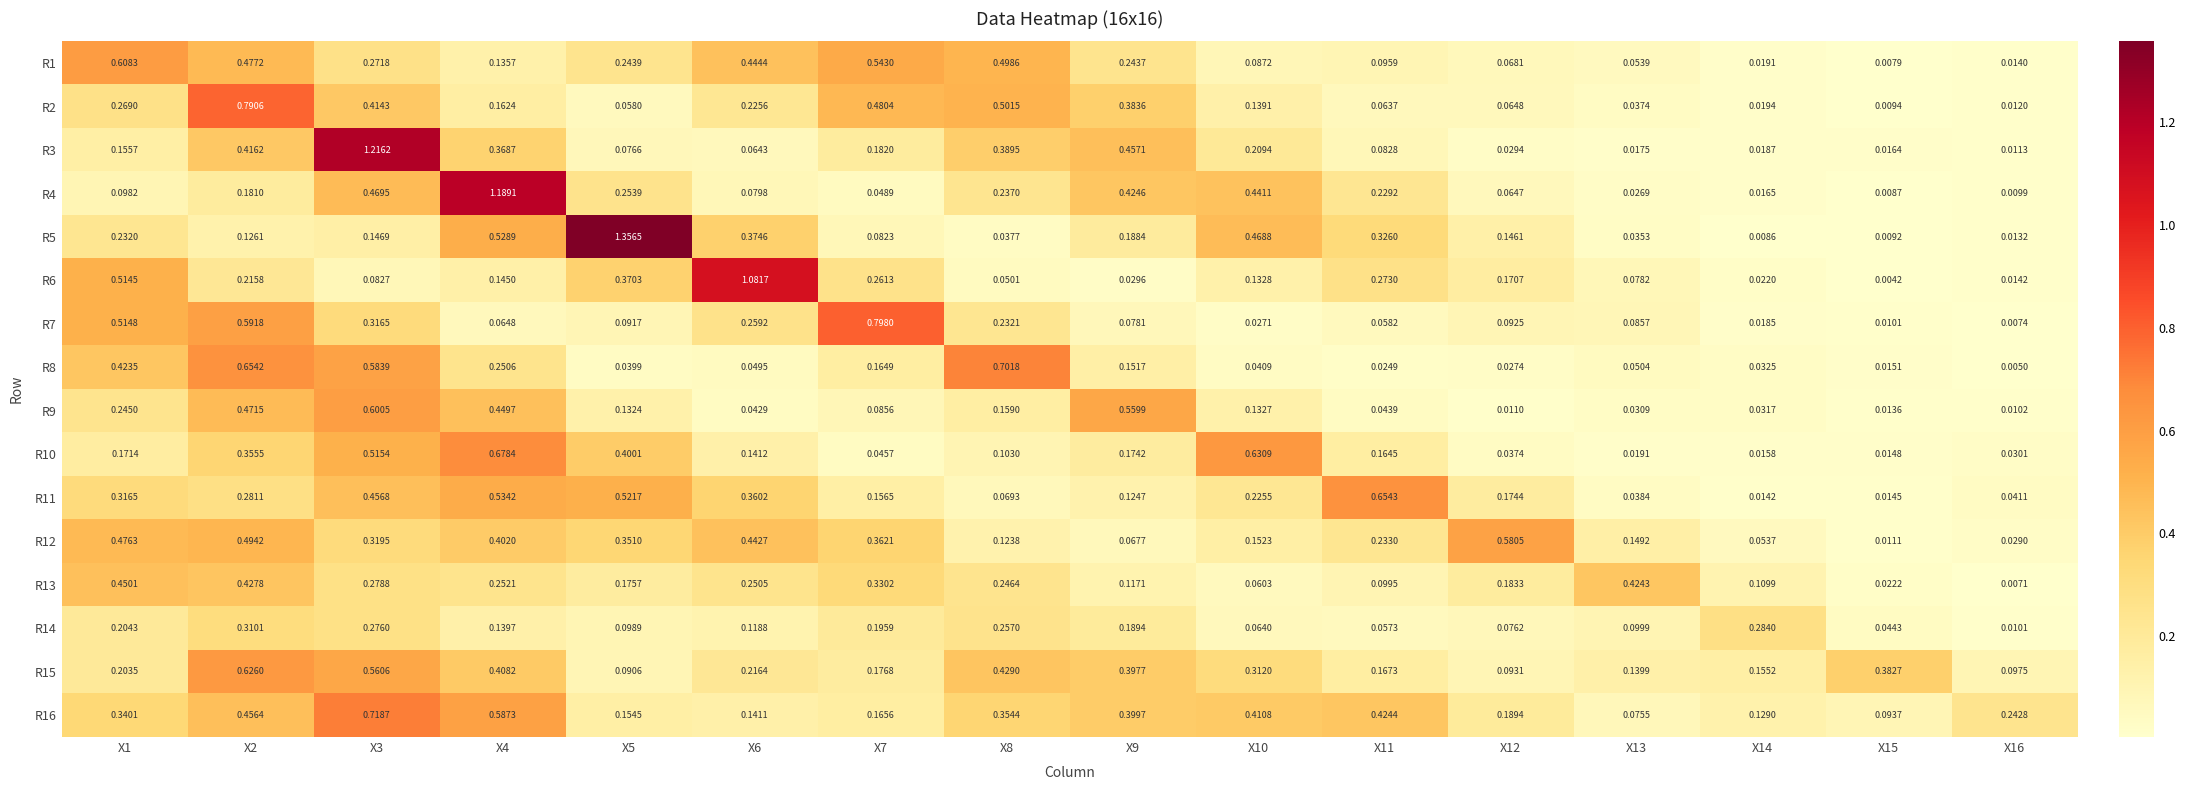

How many series are shown in this chart?

16